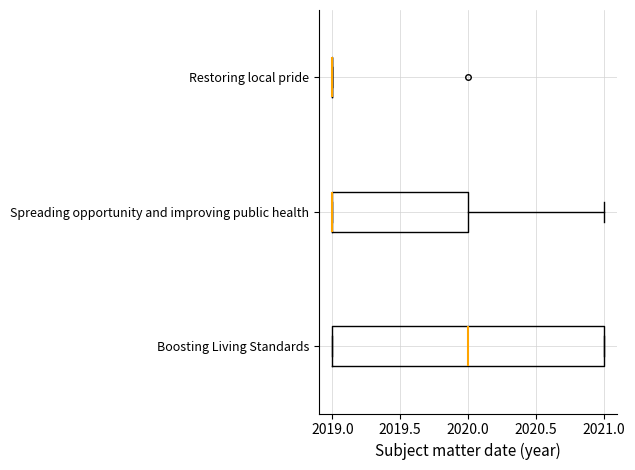

Where does the right whisker of the box for Spreading opportunity and improving public health end on the x-axis? The values are not printed on the chart, so give them approximately, as read against the axis.

2021